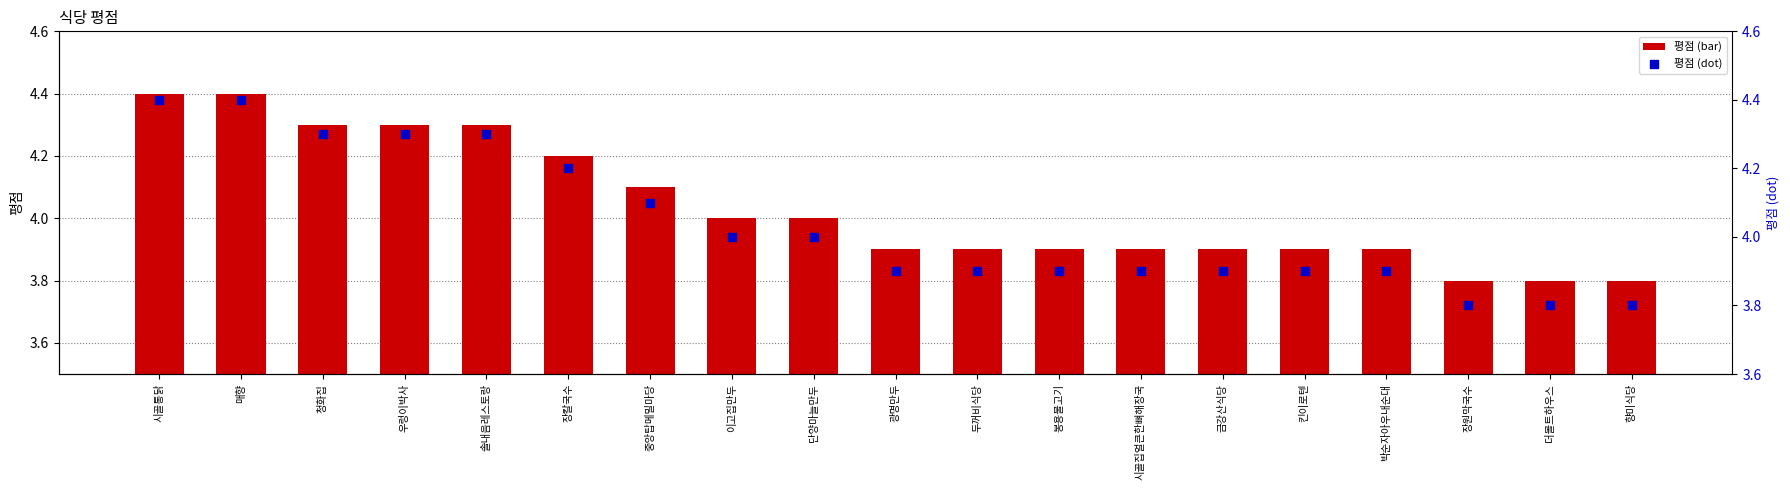

At how many categories does at least one series exceed 3?

19